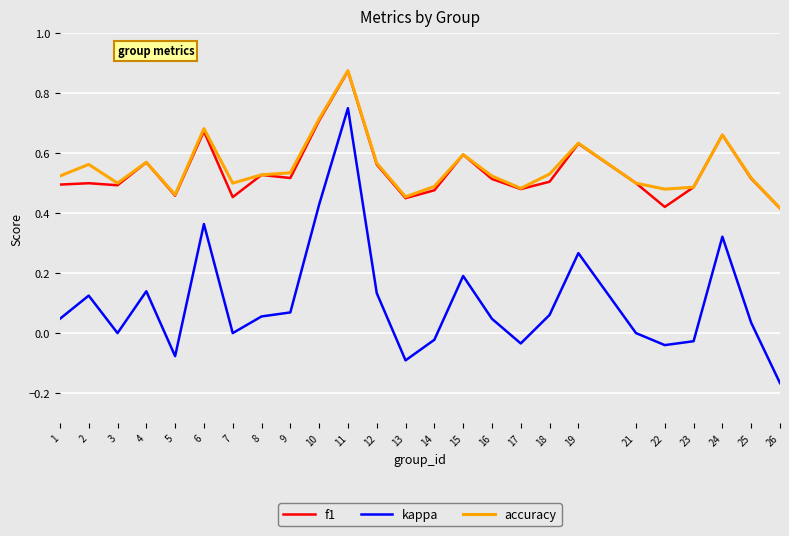

Is it true that f1 equals 0.7 at 24?

True